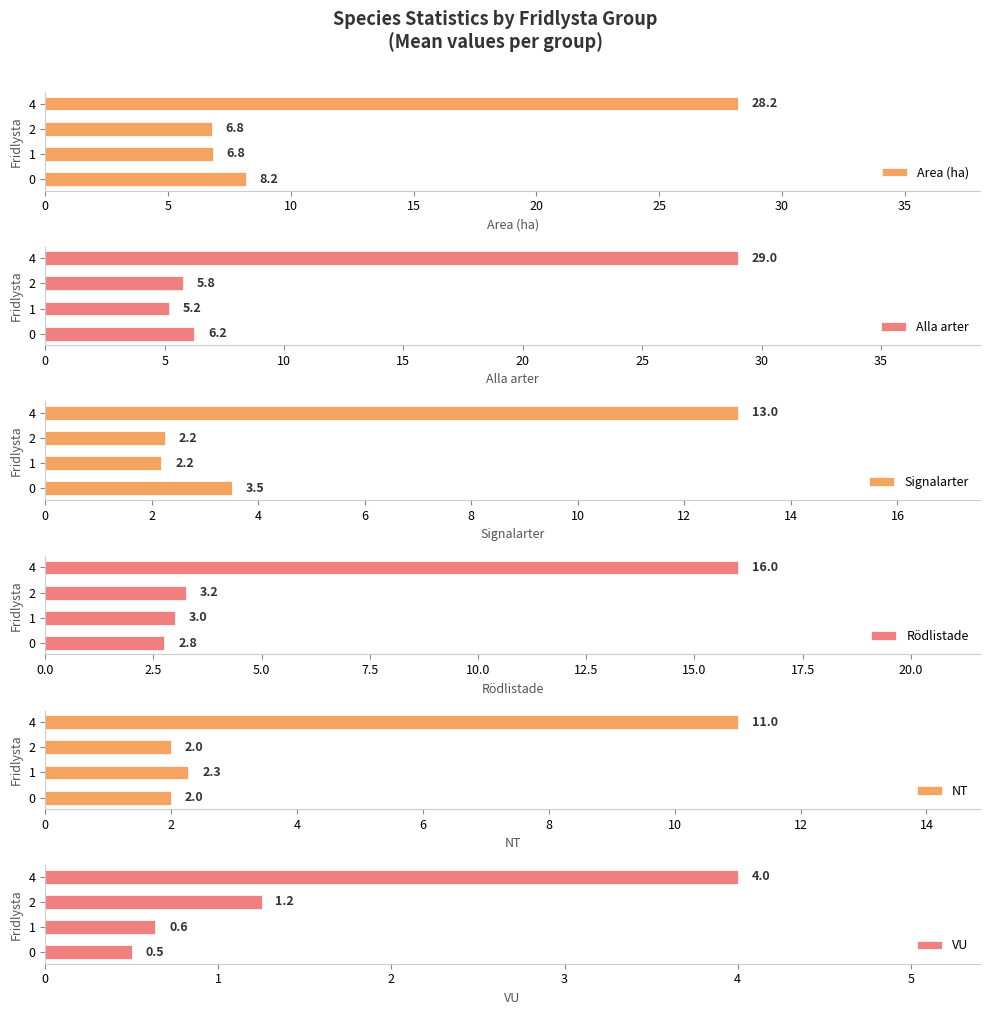

Which series has the widest spread of values?

Alla arter